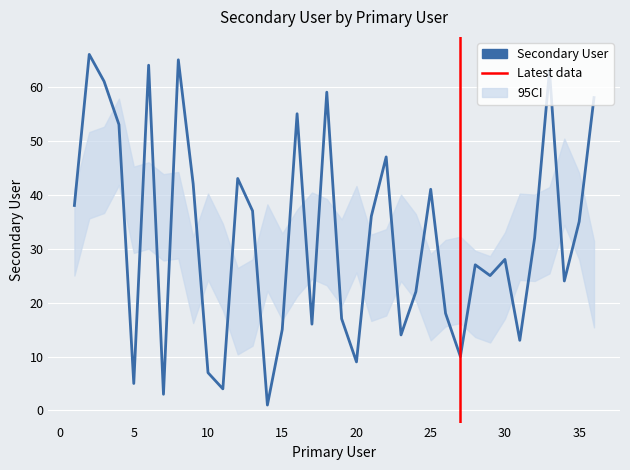

What is the value of the 14th point from the left?

1